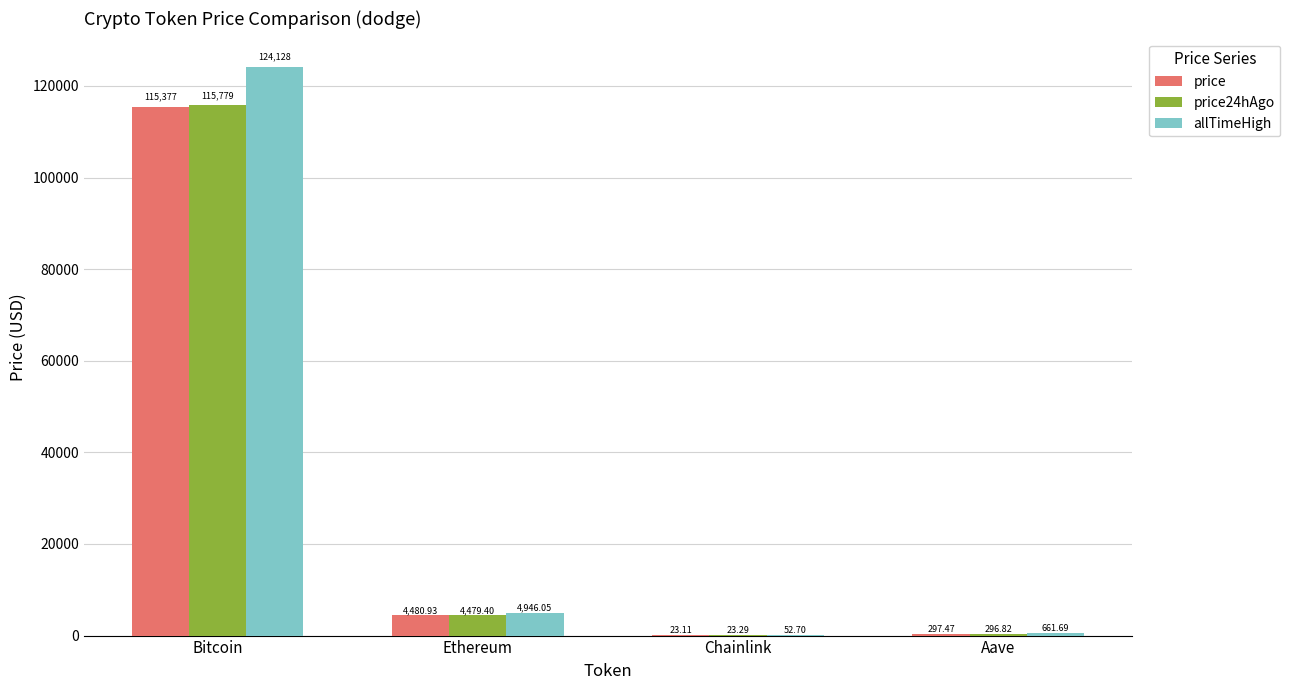

Which category has the highest value across all series?

Bitcoin